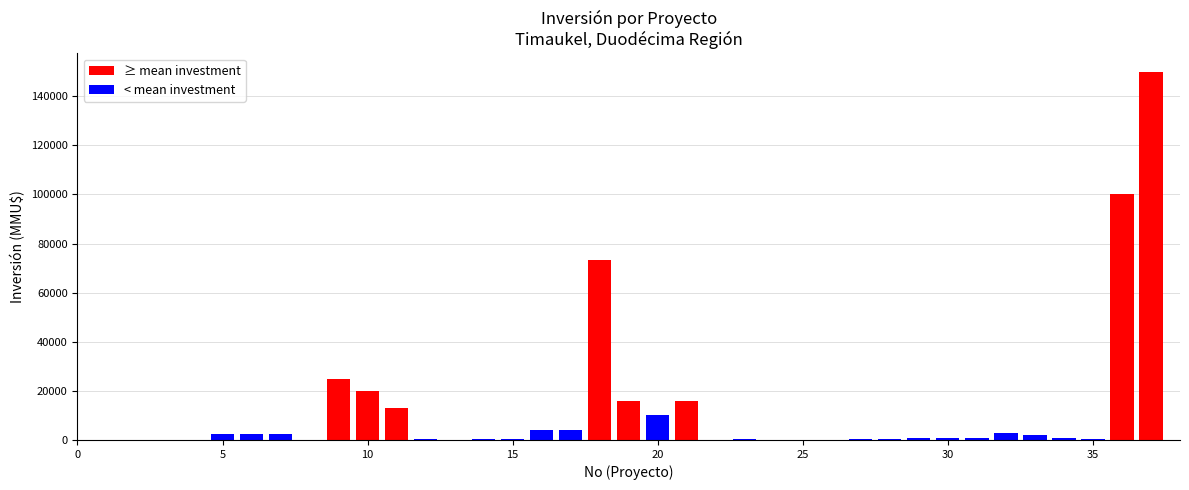

What is the greatest value displayed?

150000